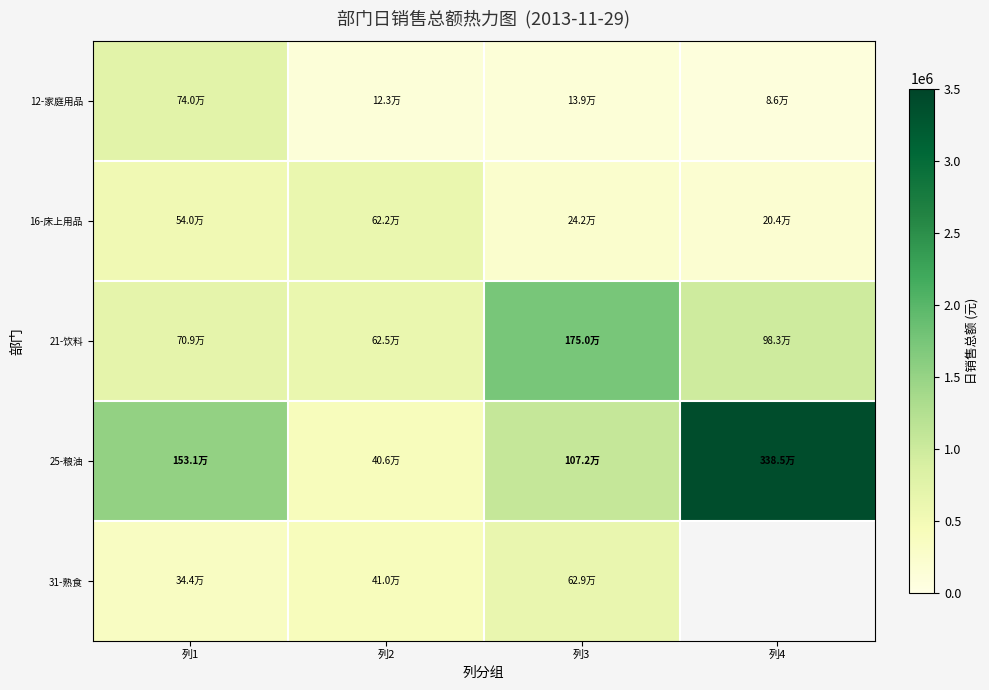

Between 列4 and 列3, which is larger?

列3